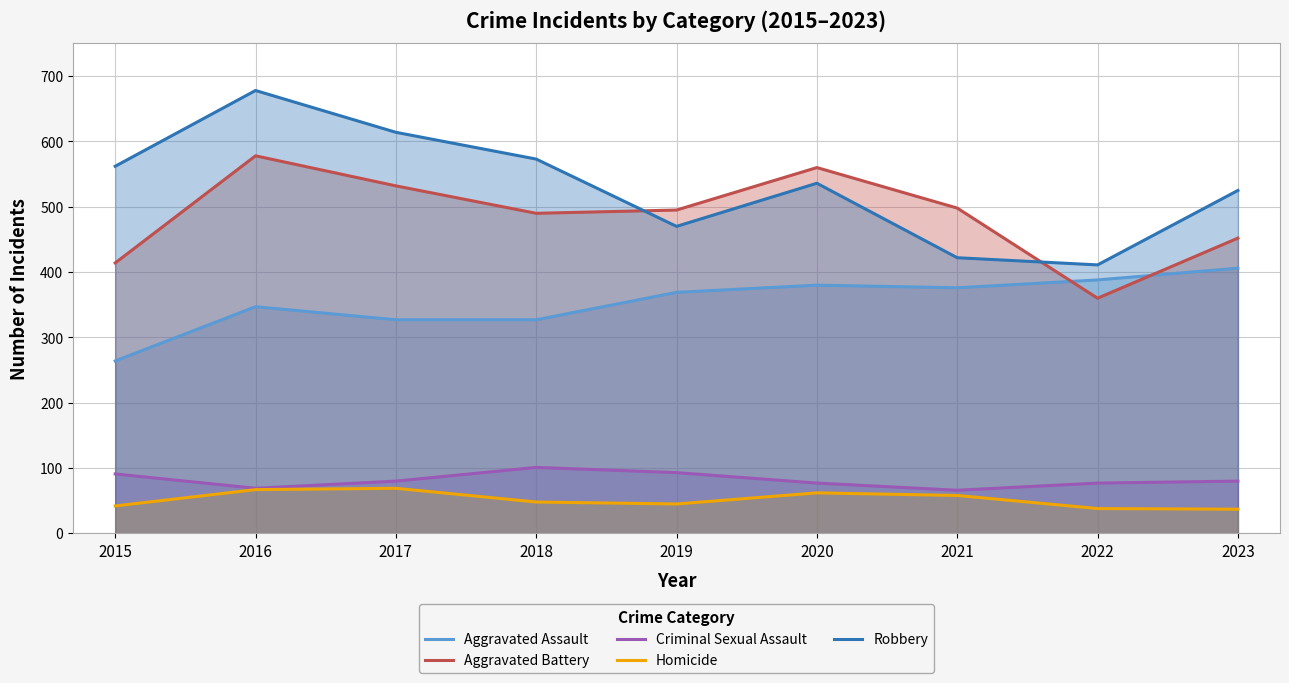

What is the sum of all Robbery values?

4791